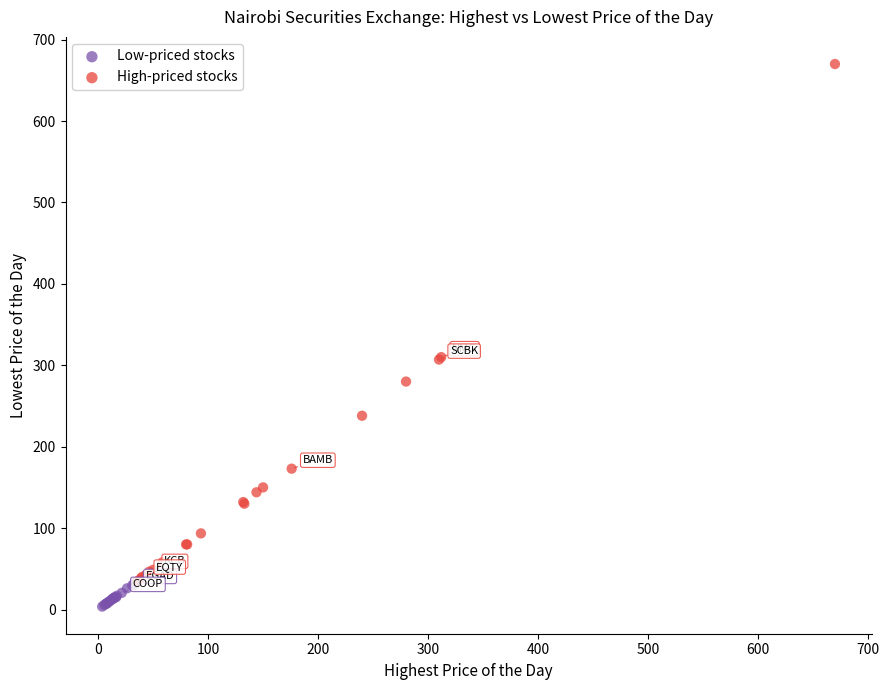

Which series has the largest Y range (max minus min)?

High-priced stocks